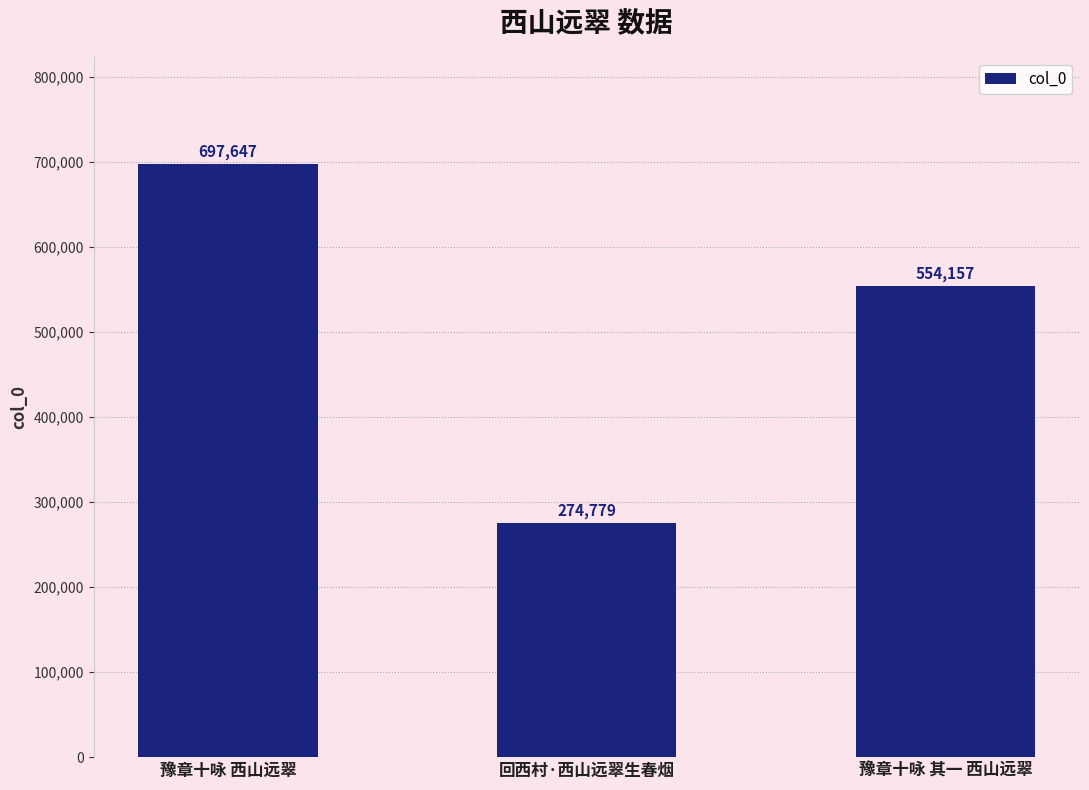

At which label is the value closest to 486213?

豫章十咏 其一 西山远翠